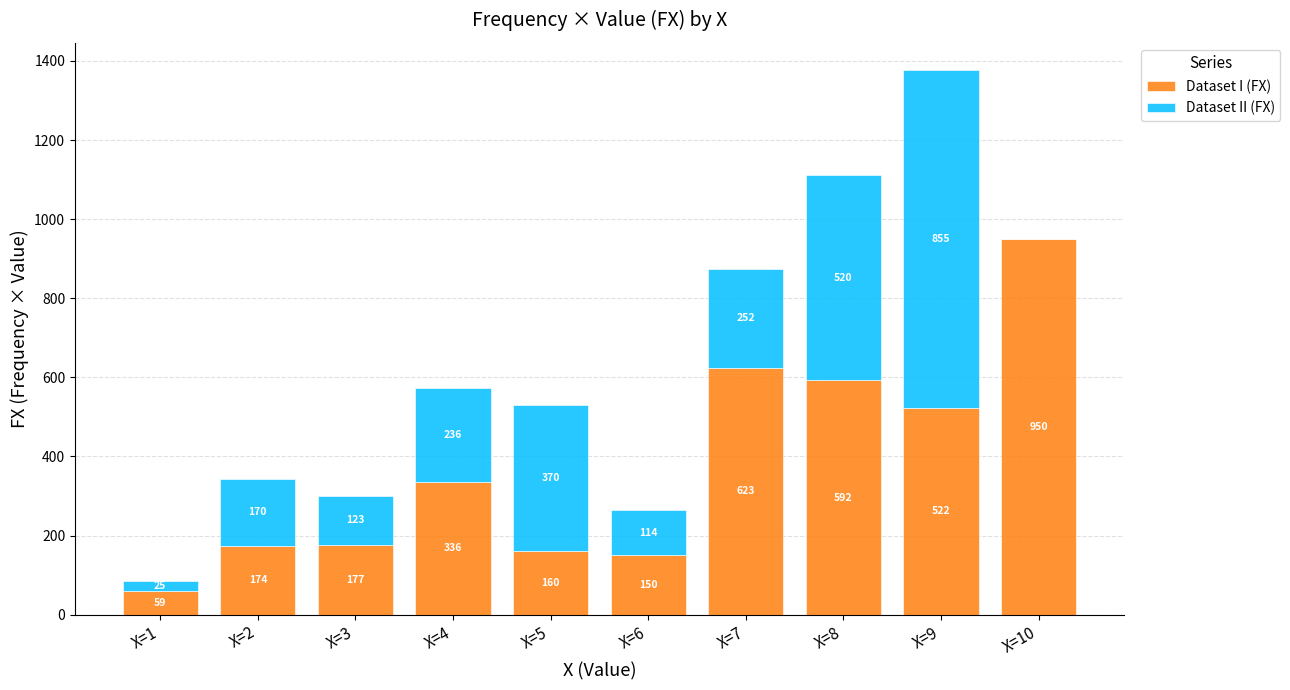

What is the total value across all series at X=7?

875